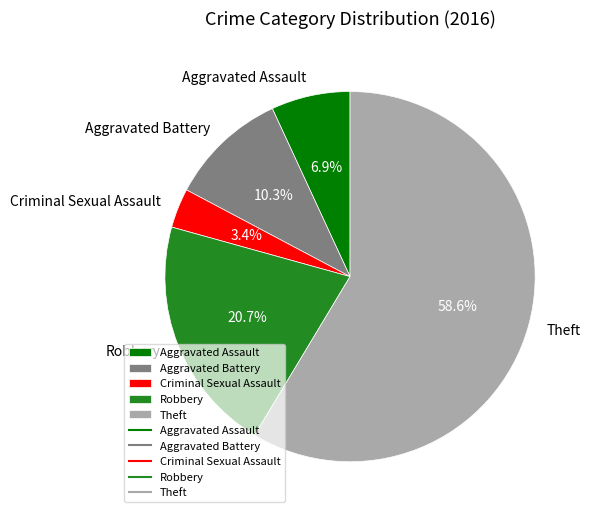

To the nearest percent, what is the difference between the largest and smallest slice percentages?

55%